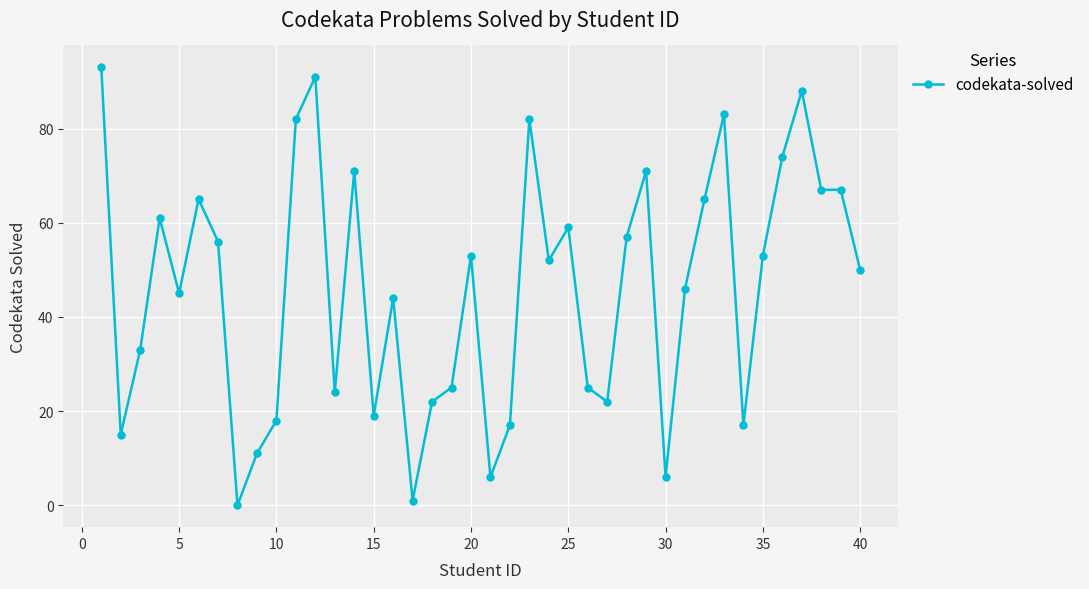

How many values are above zero?

39